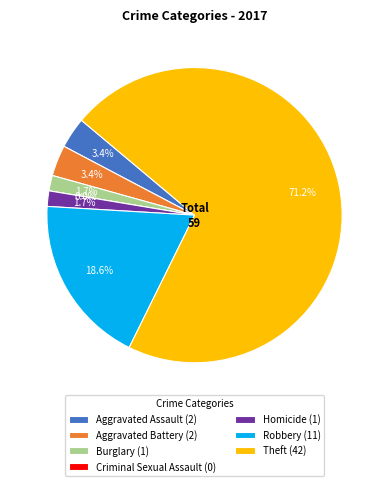

The Aggravated Assault slice represents 3% of the pie. True or false?

True